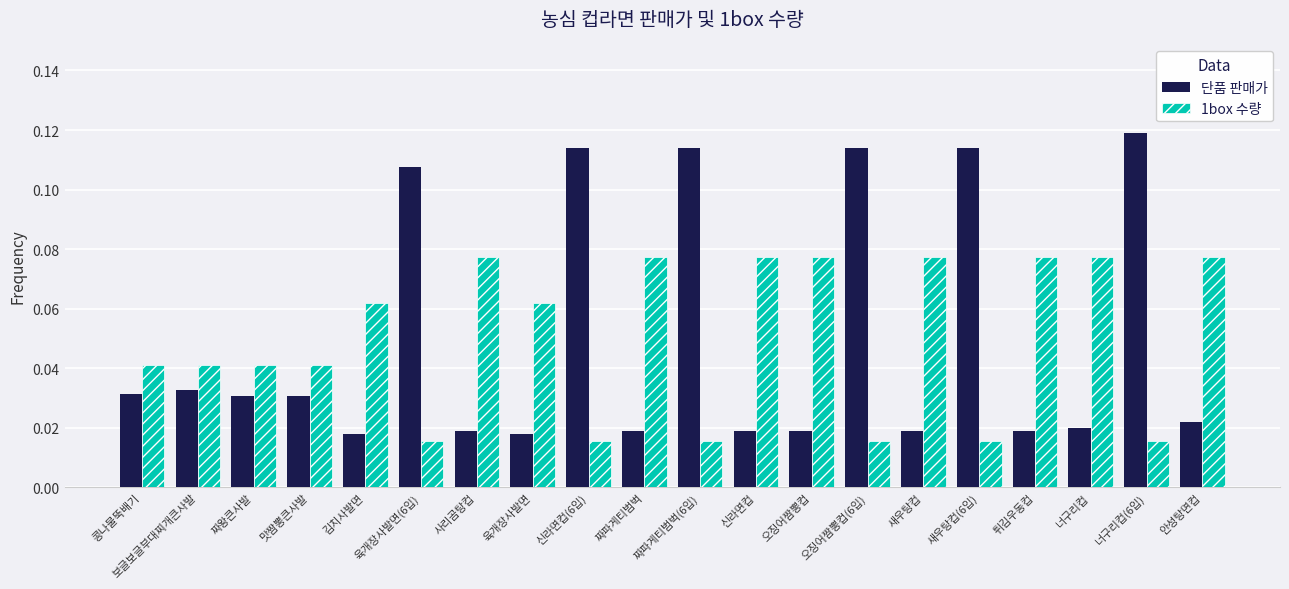

What are all the series names shown in the legend?

단품 판매가, 1box 수량